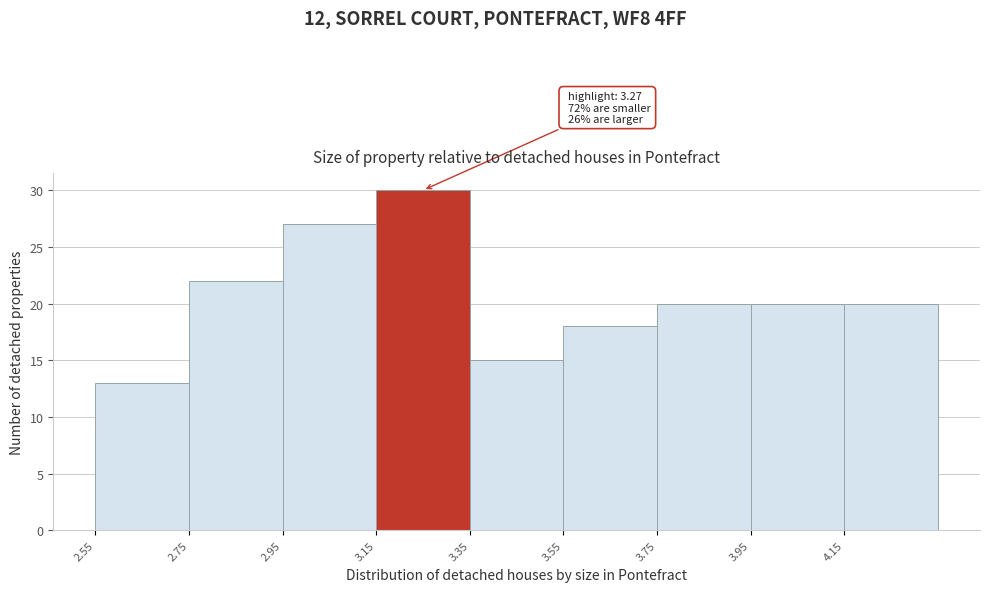

Over which range of the x-axis is the bar tallest?

3.15 to 3.35